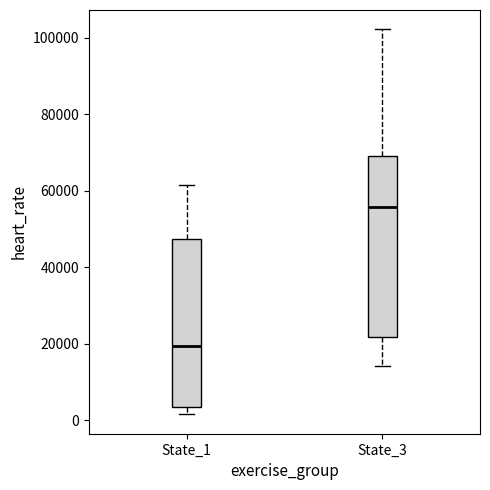

Which box has the lowest median line?

State_1